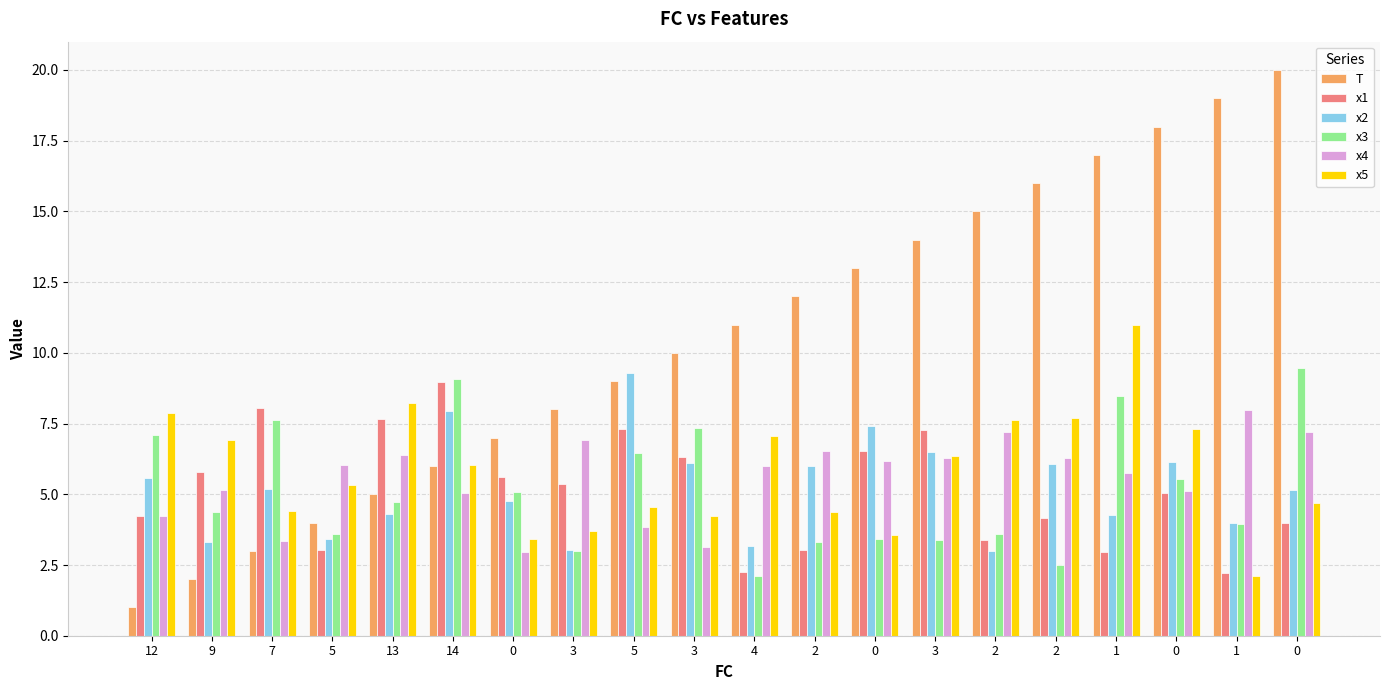

What is the lowest value of the x5 series?

2.1